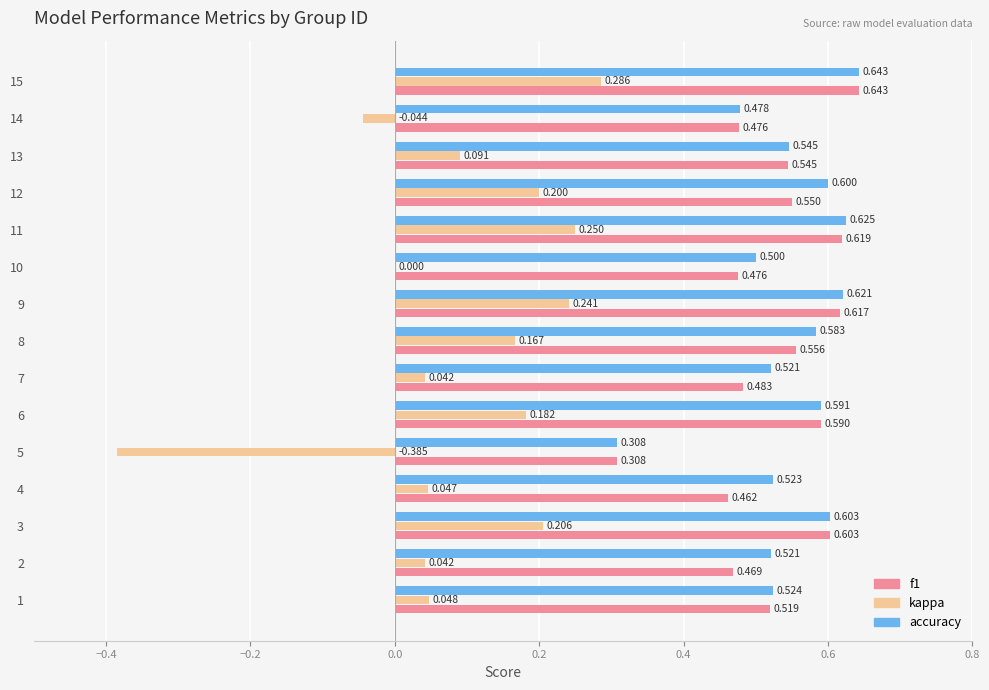

Is the value of f1 at 8 greater than the value of kappa at 3?

Yes